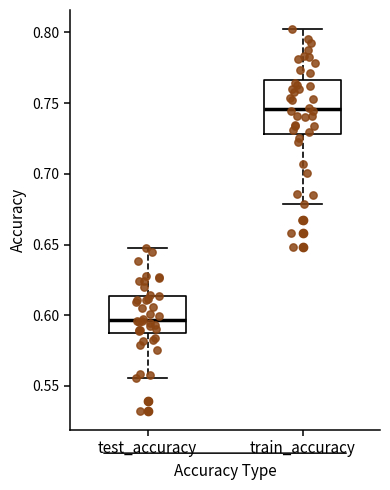

Reading left to right, read every box against the y-axis: the position of its median line, the range the box covers, and the ends of its whiskers. The values are not printed on the chart, so give them approximately, as read against the axis.

test_accuracy: median 0.595, box 0.590 to 0.615, whiskers 0.555 to 0.650
train_accuracy: median 0.745, box 0.730 to 0.765, whiskers 0.680 to 0.800